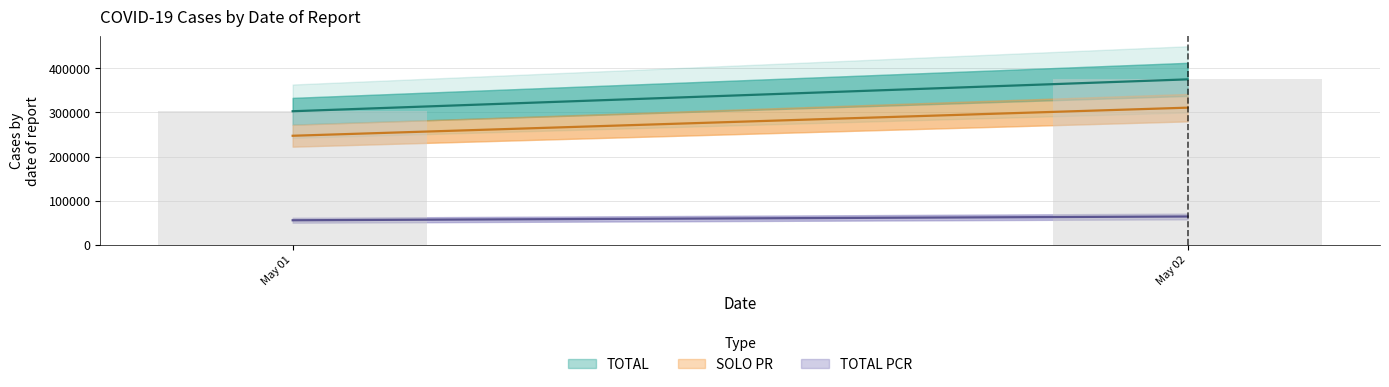

Rank the categories by value from highest to lowest.

May 02, May 01